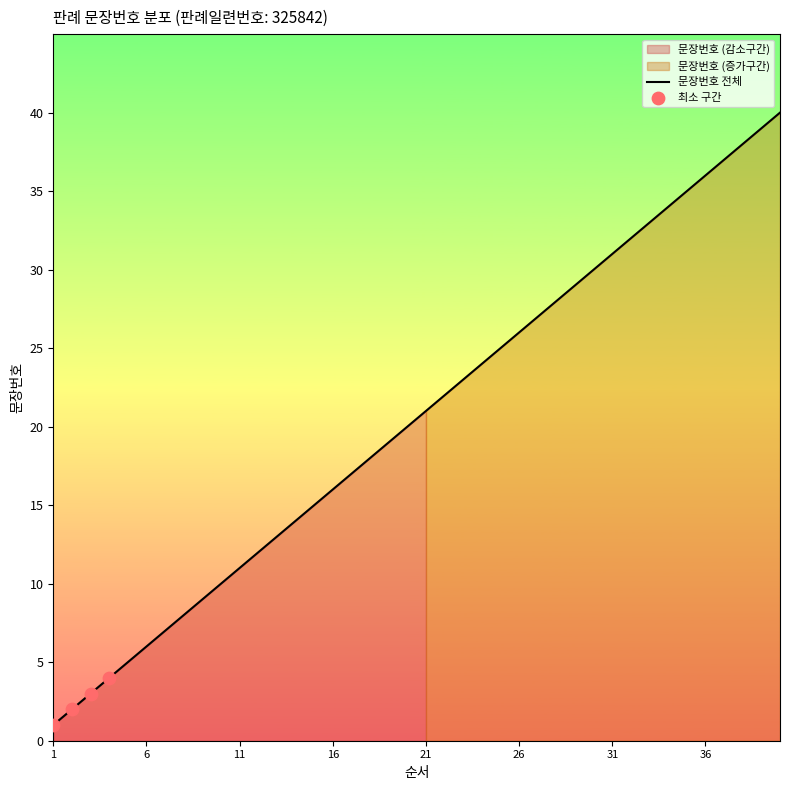

What is the change in value from 9 to 12?

+3